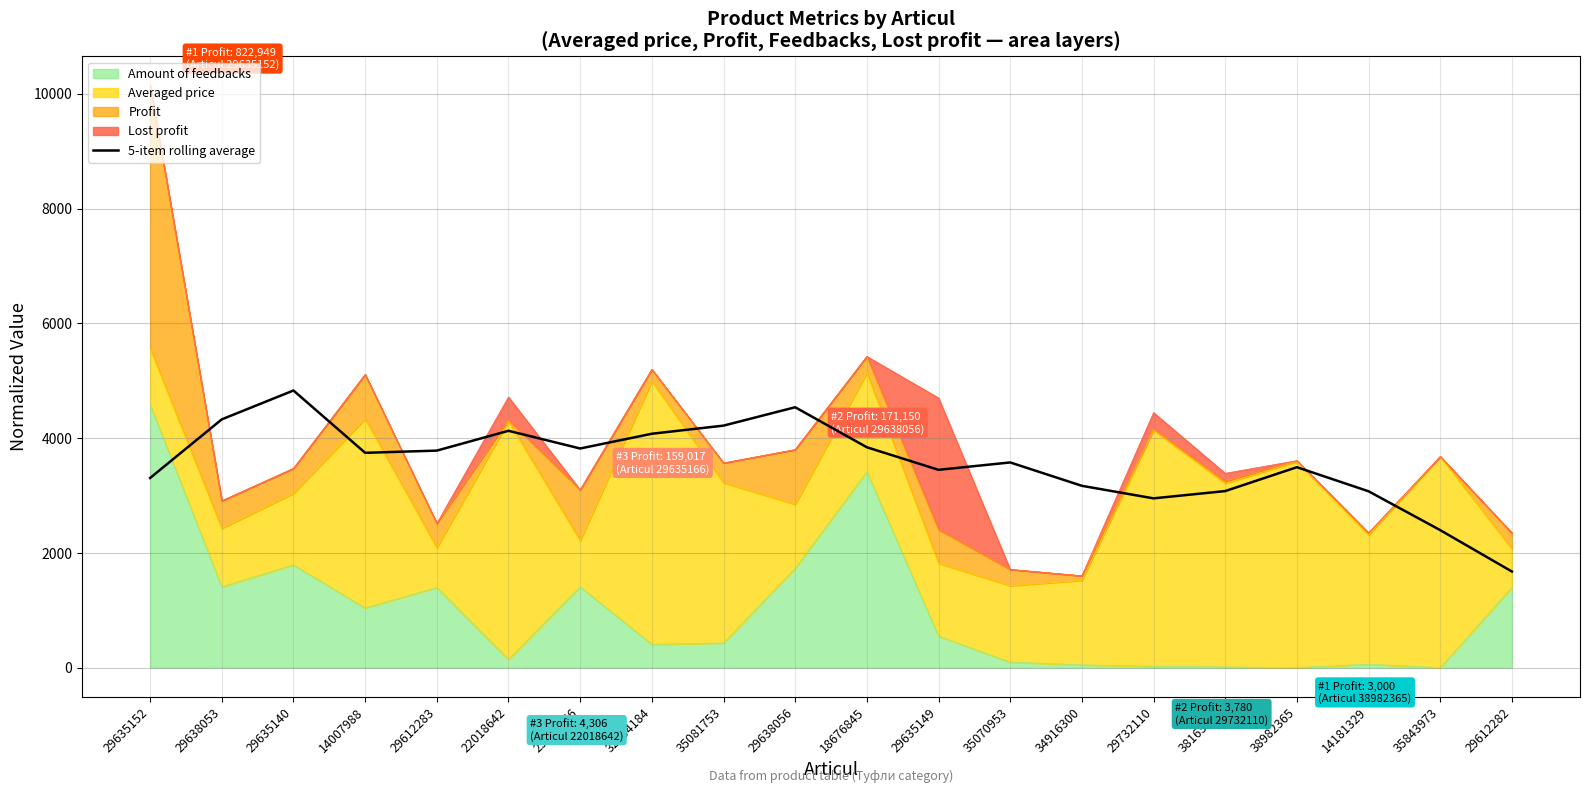

Between 34916300 and 35070953, which is larger?

35070953